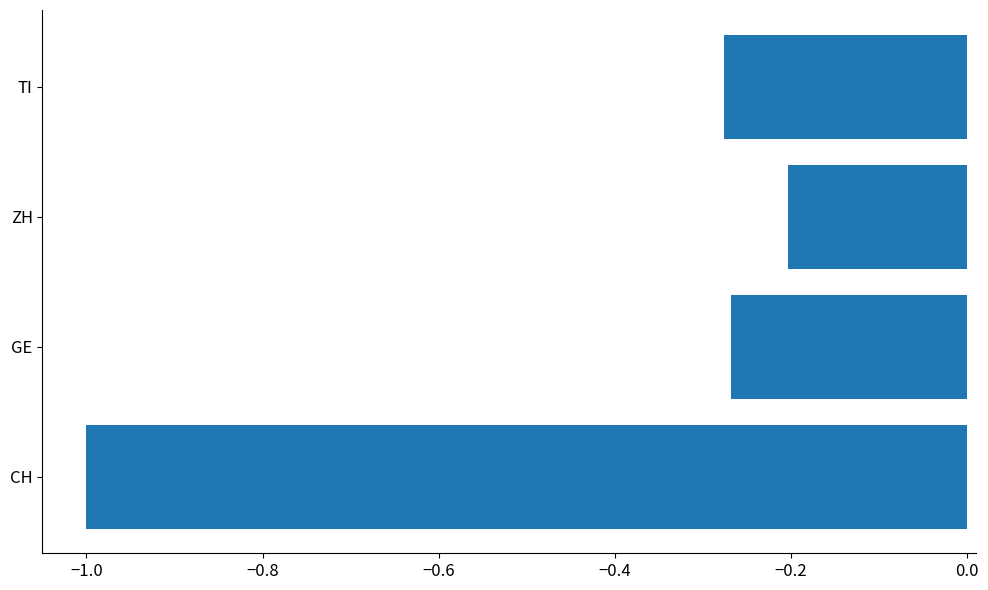

Which category has the lowest value across all series?

CH